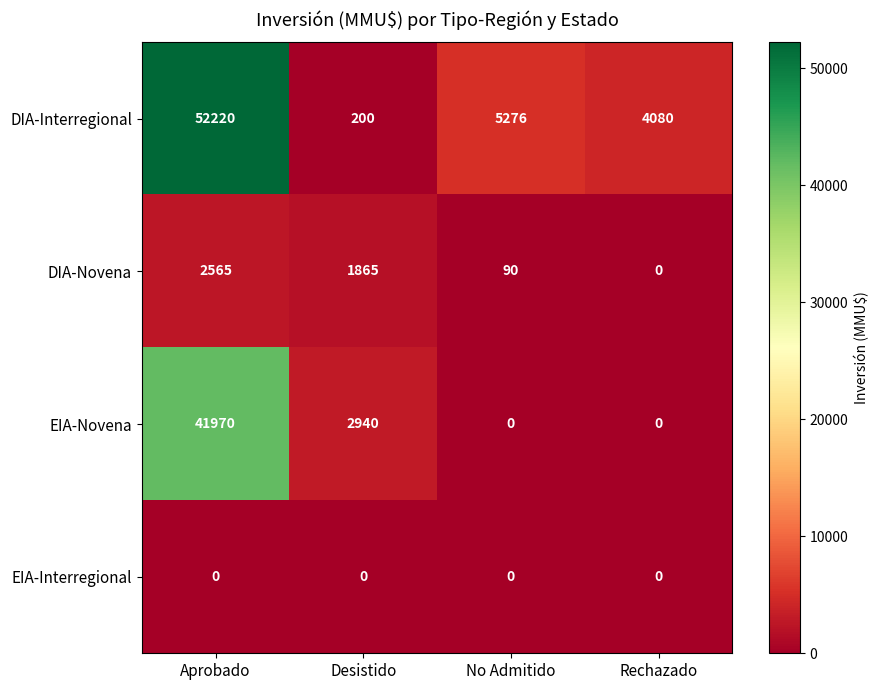

What is the total value across all series at Rechazado?

4080